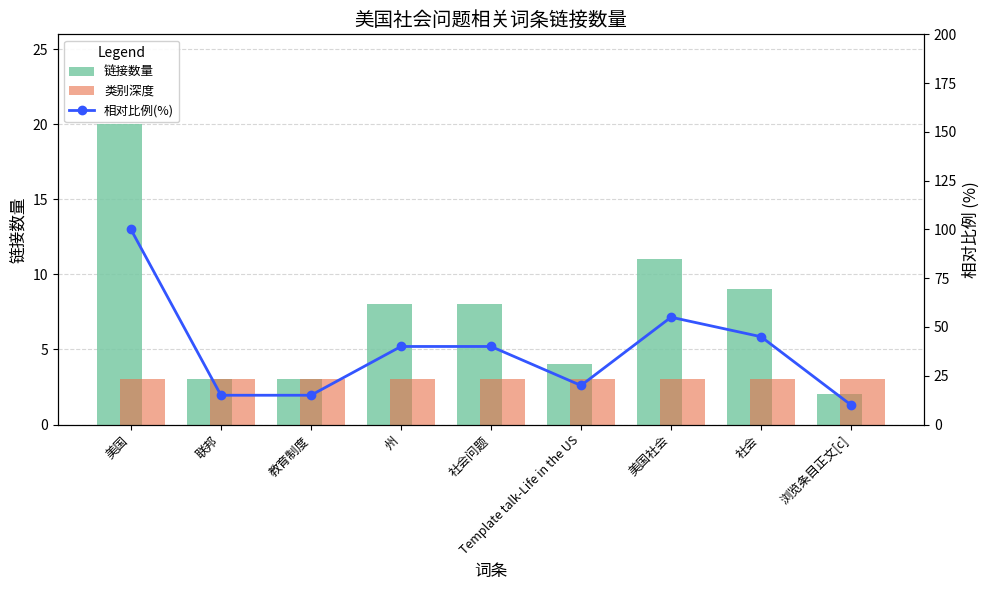

How many distinct data groups are displayed?

3